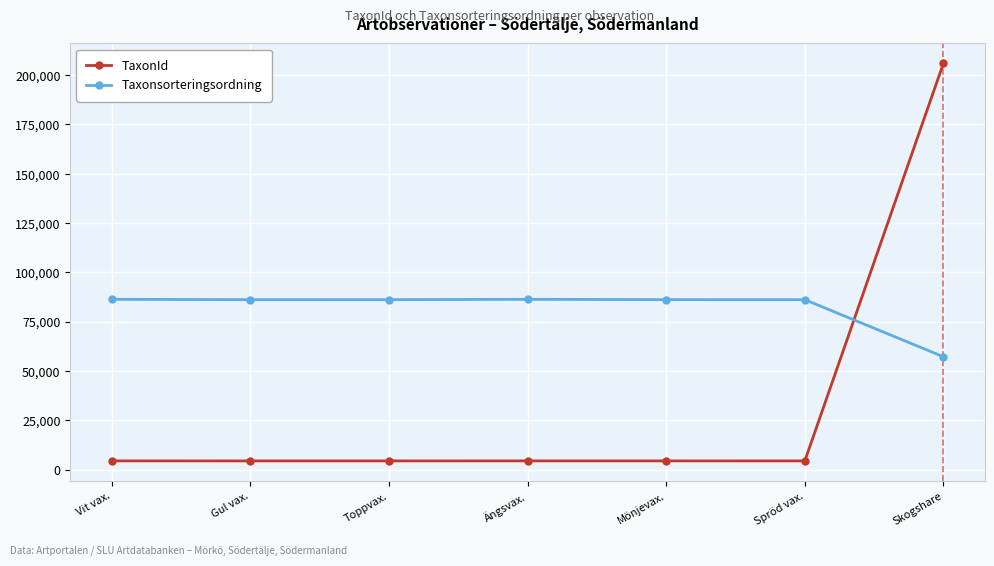

What is the total value across all series at Skogshare?

263197